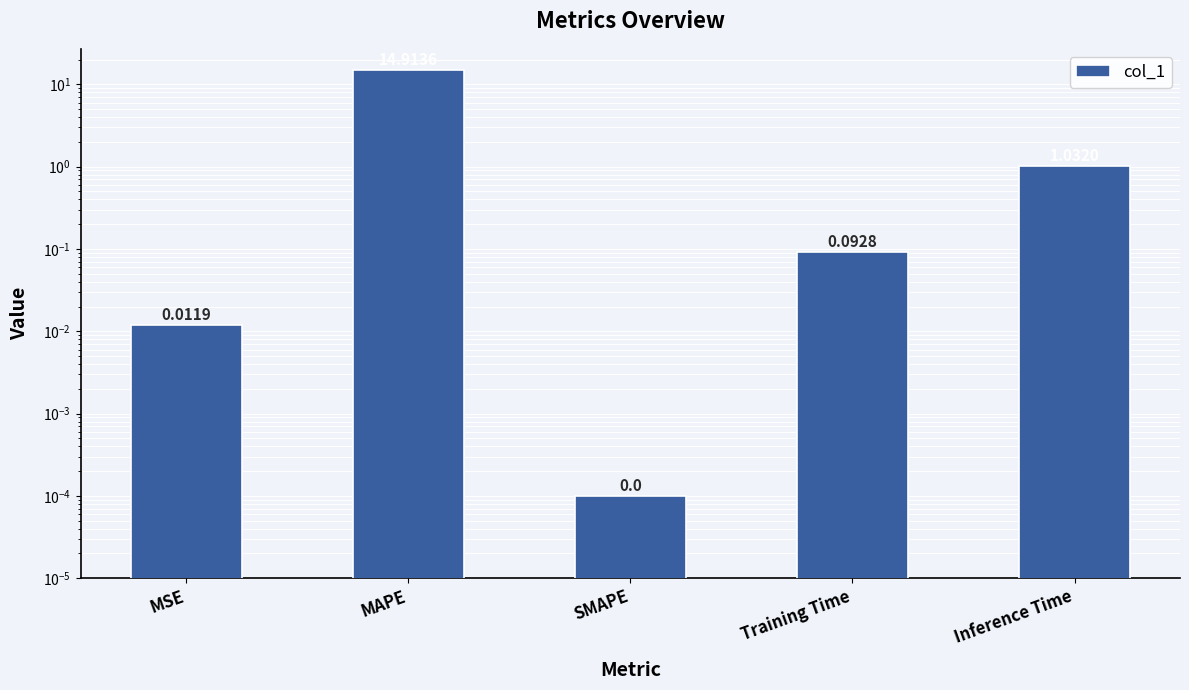

How many categories are shown in the chart?

5